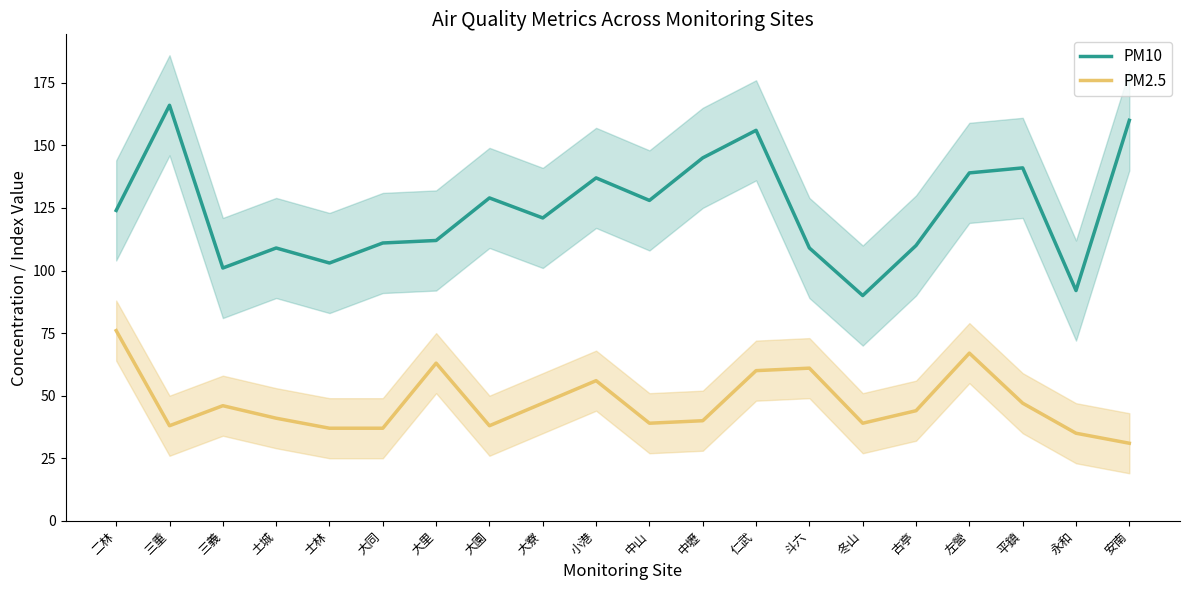

How many data points does each series have?

20